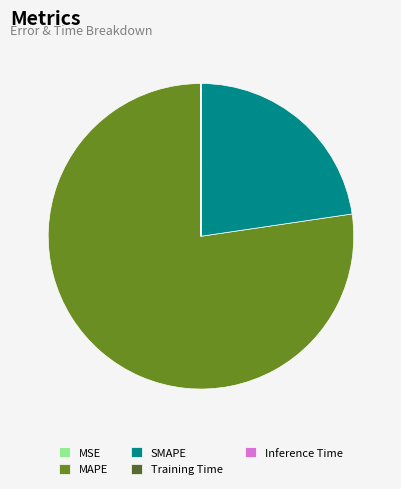

Which category has the biggest portion of the pie?

MAPE